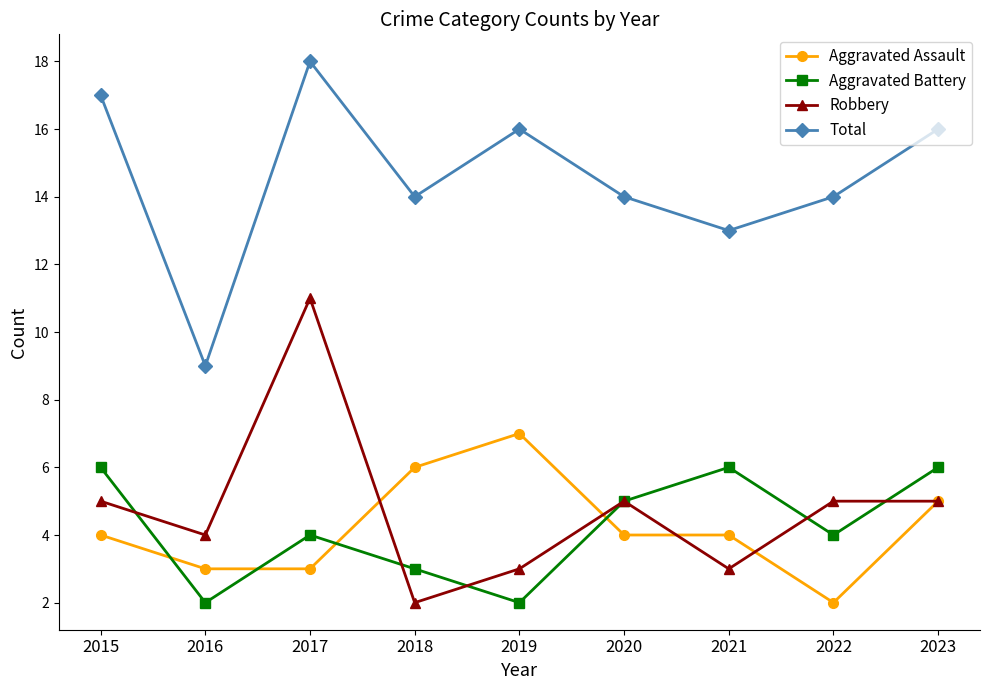

Is it true that Robbery equals 4 at 2016?

True